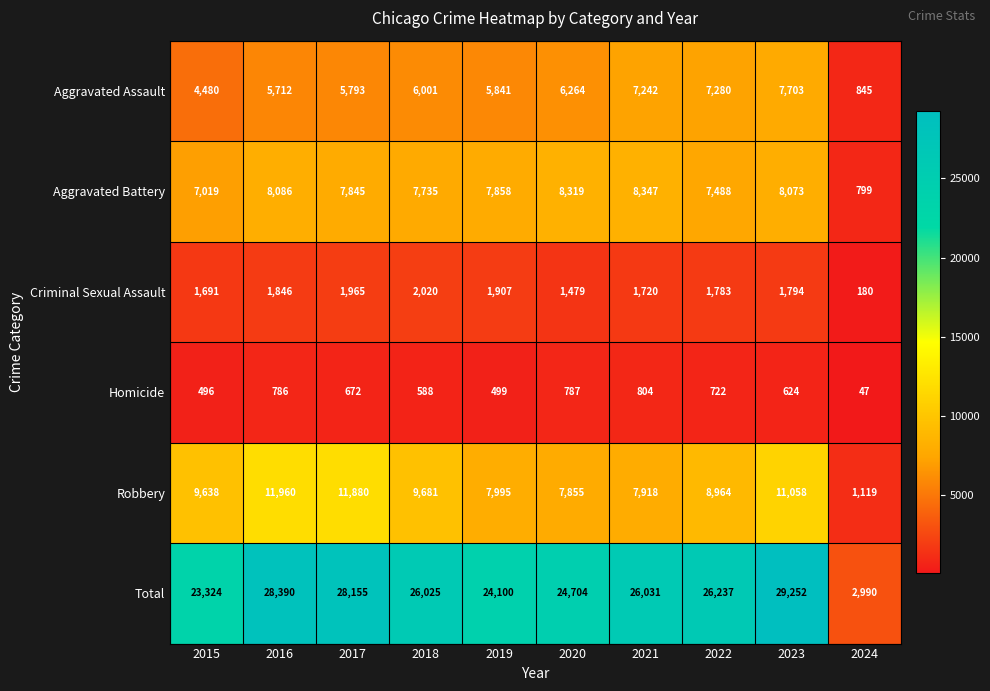

How many data points does each series have?

10